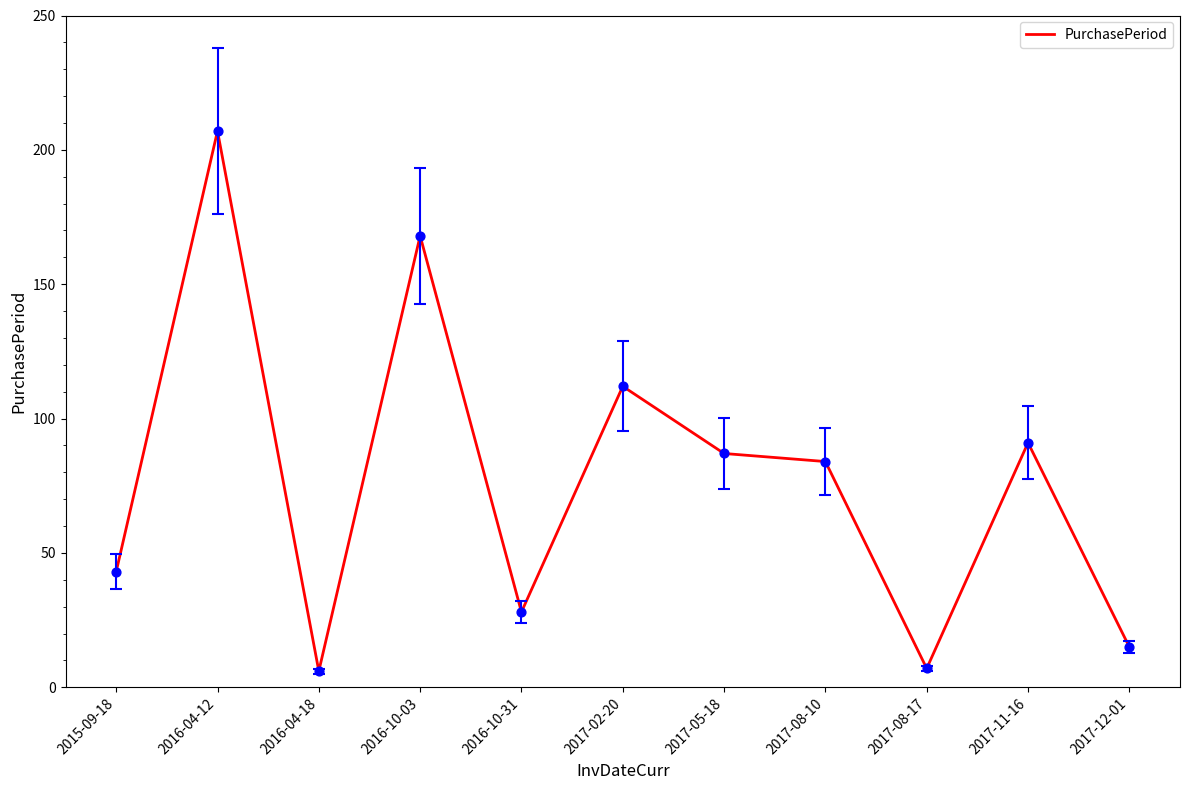

Between 2017-08-10 and 2016-04-12, which is larger?

2016-04-12